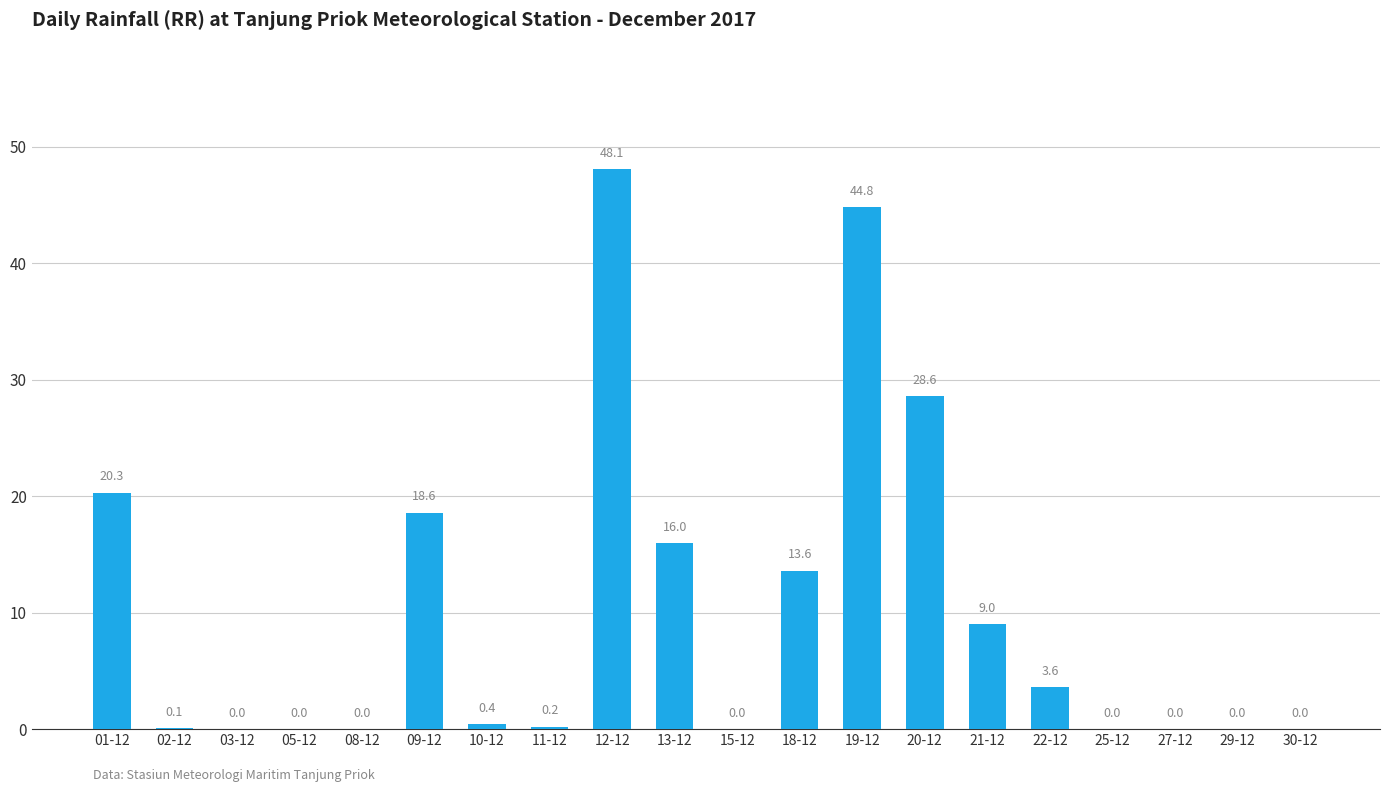

Which label corresponds to the largest value in the chart?

12-12